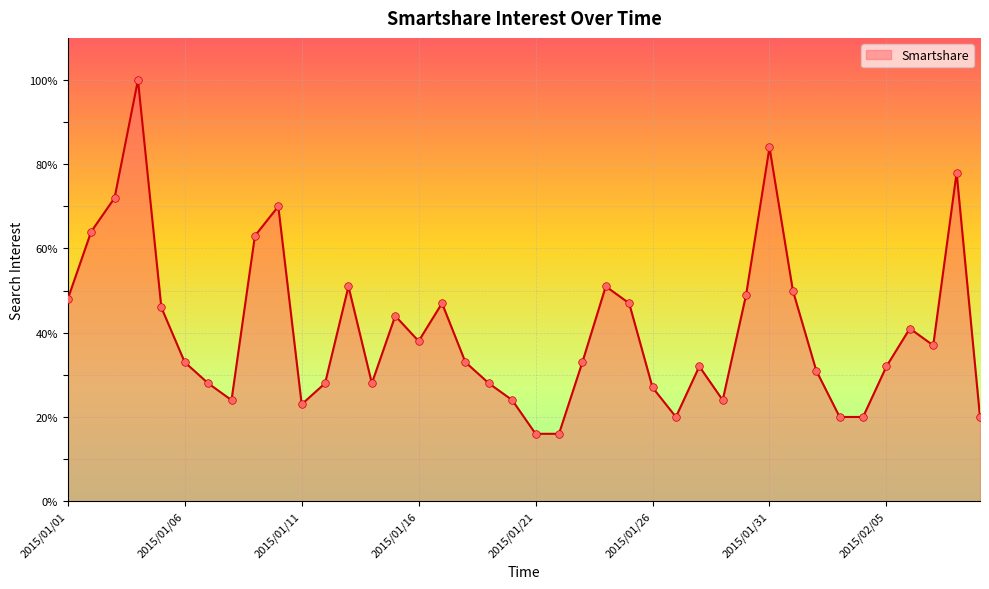

What is the minimum value shown in the chart?

16